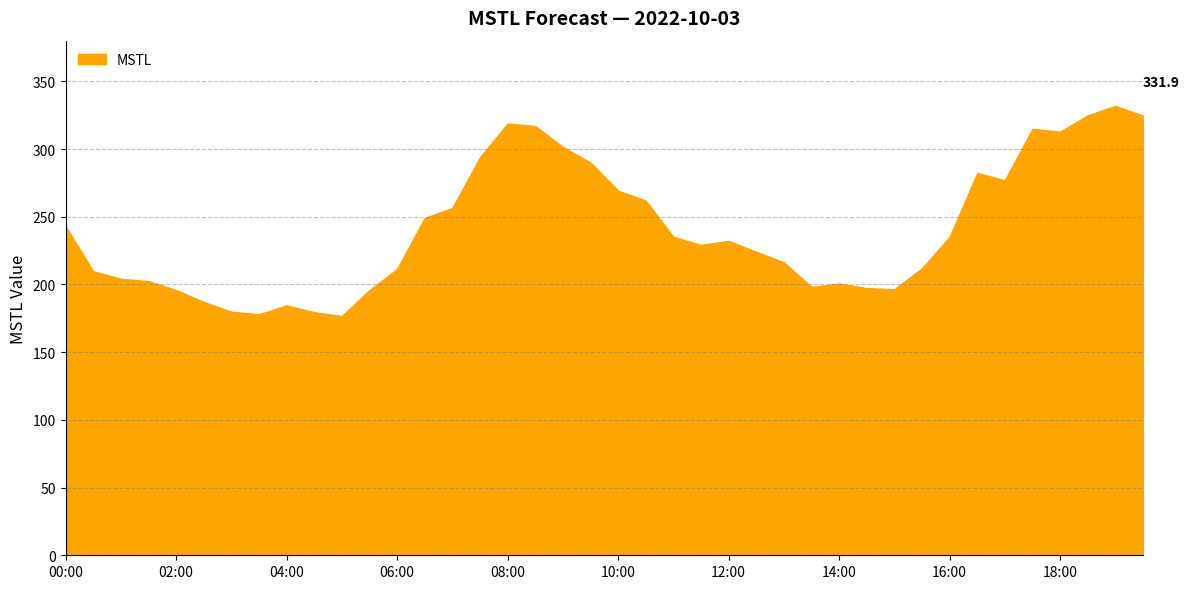

What is the minimum value shown in the chart?

176.6